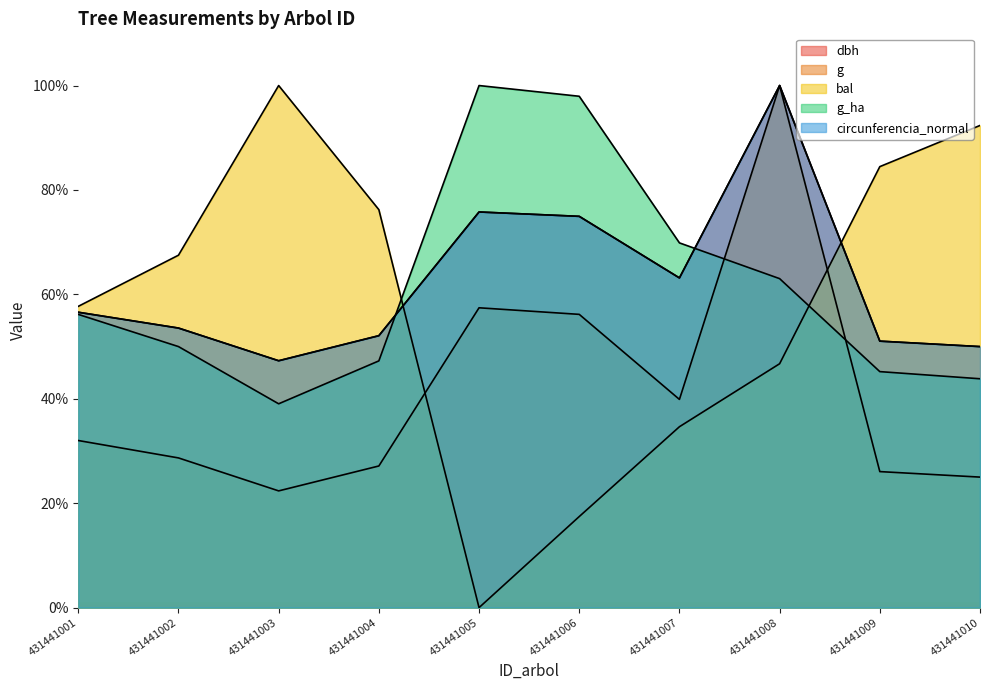

What value does the dbh series have at 431441002?

53.5